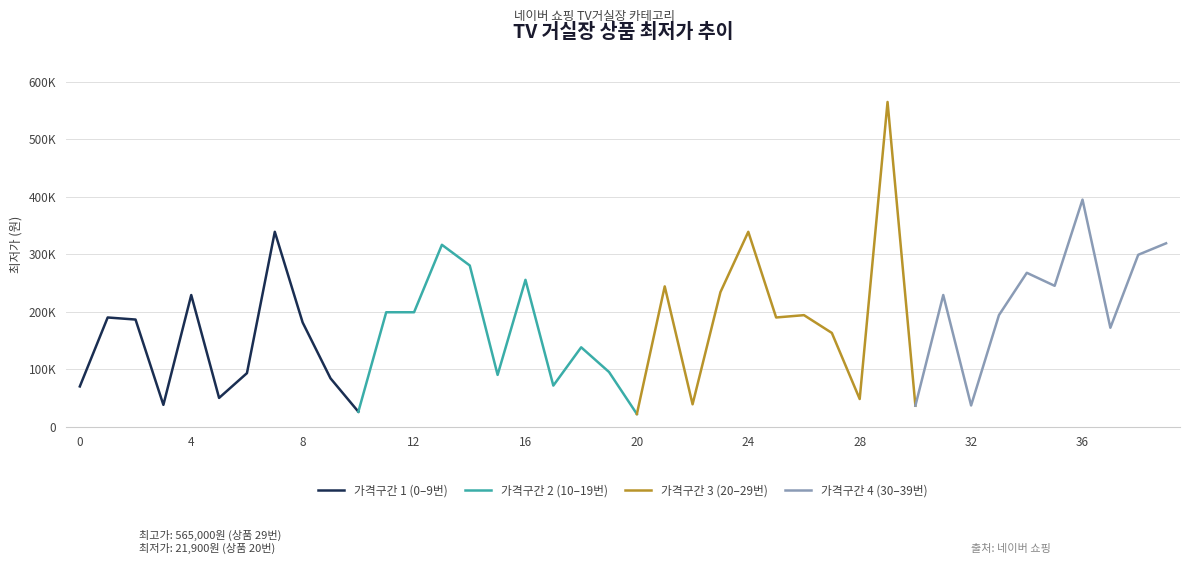

Where is the data nearest to the value 293450?

38